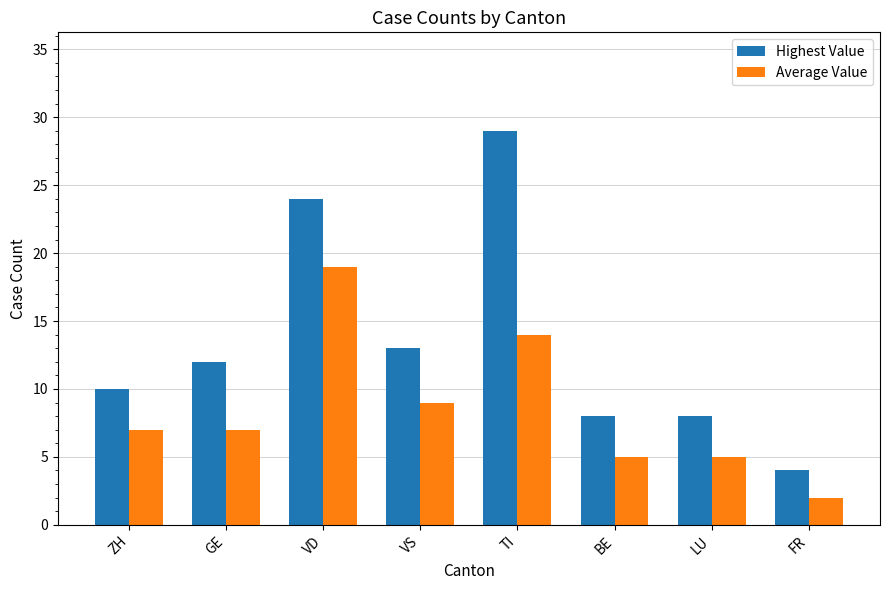

Which series has the largest range (max minus min)?

Highest Value